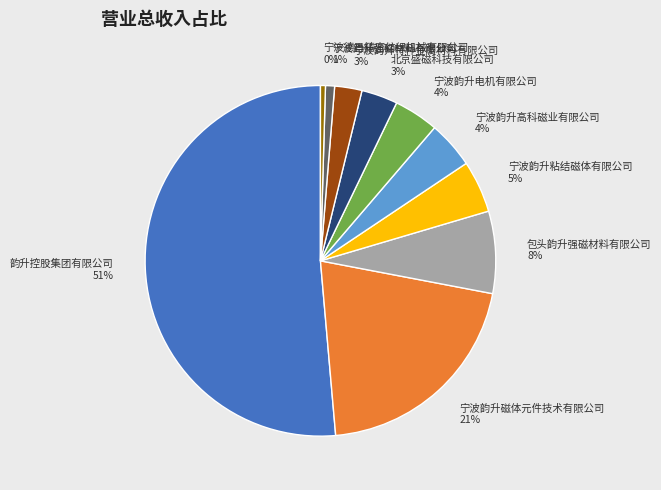

Do 宁波韵升高科磁业有限公司 4% and 宁波韵升特种金属材料有限公司 3% together represent more than half of the pie?

No